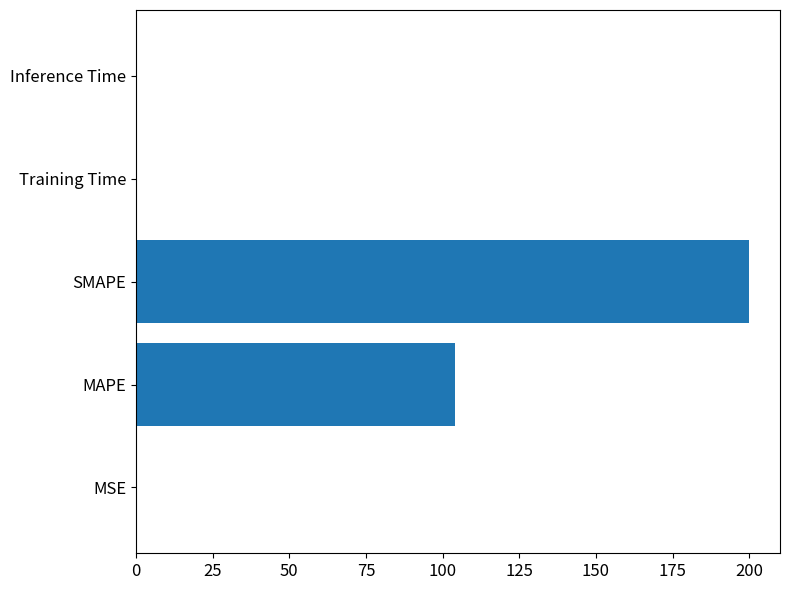

Between Training Time and SMAPE, which is larger?

SMAPE